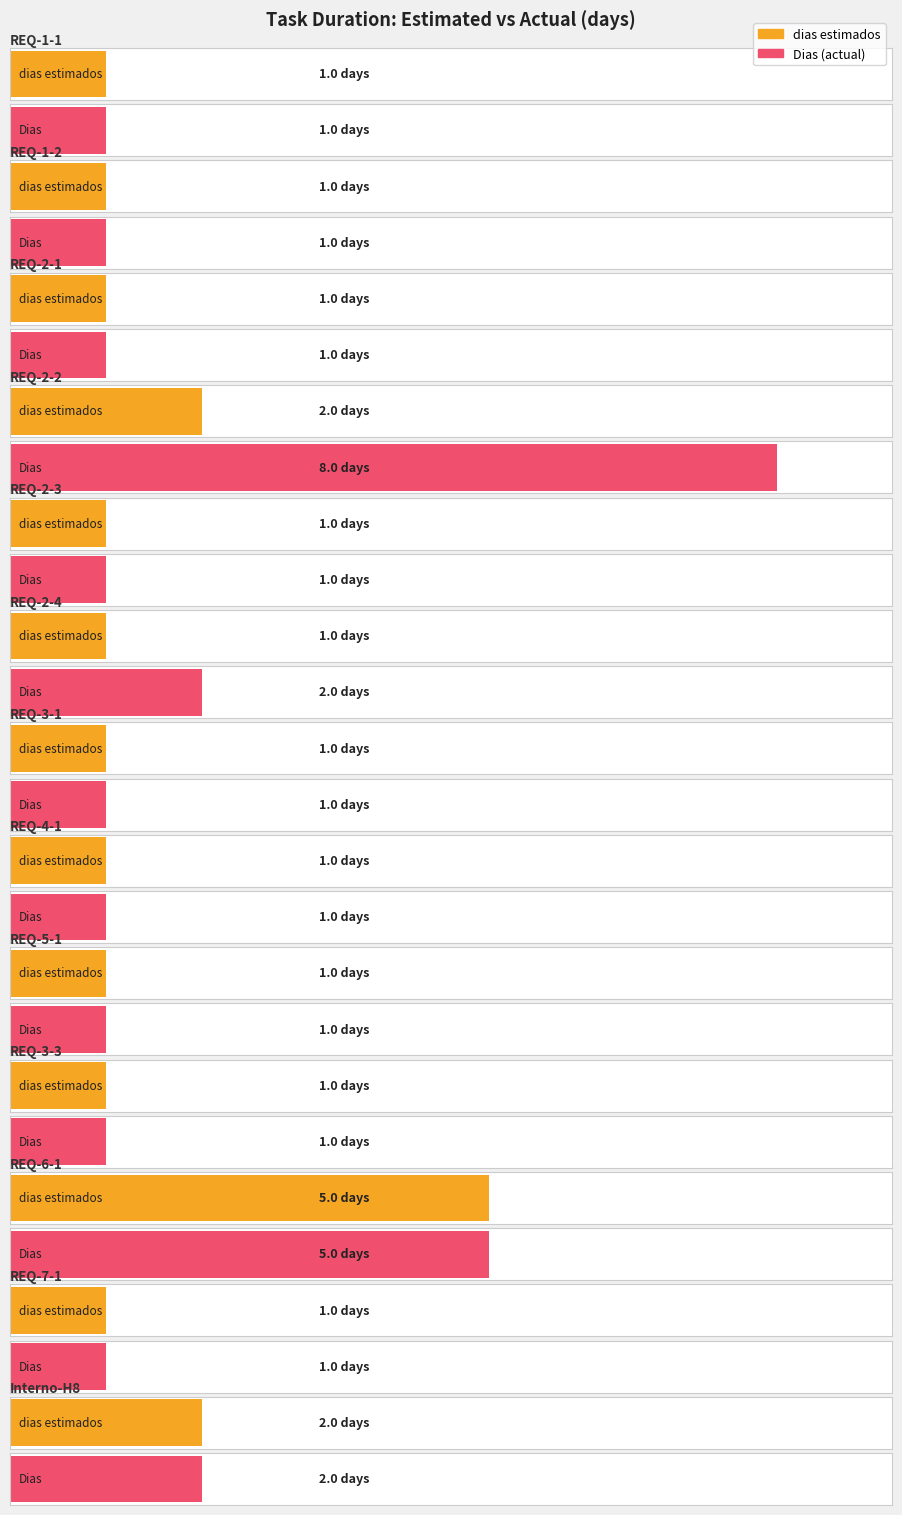

List the series in order of their overall mean, highest first.

Dias, dias estimados